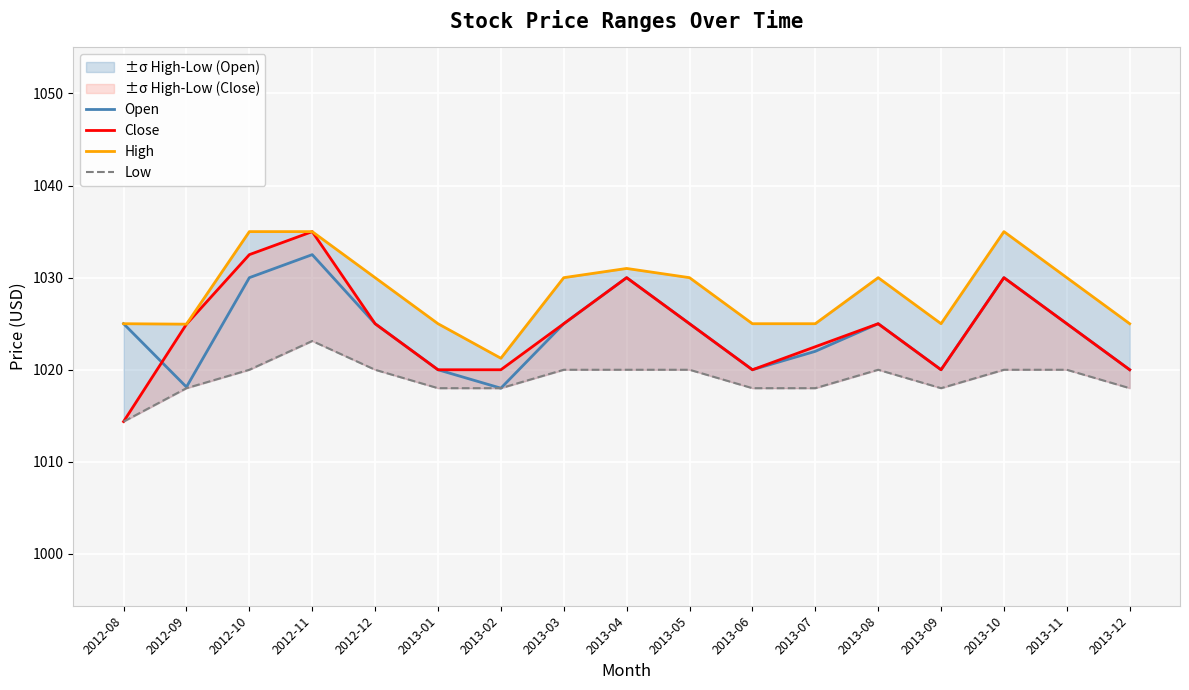

How many lines are shown in the chart?

4